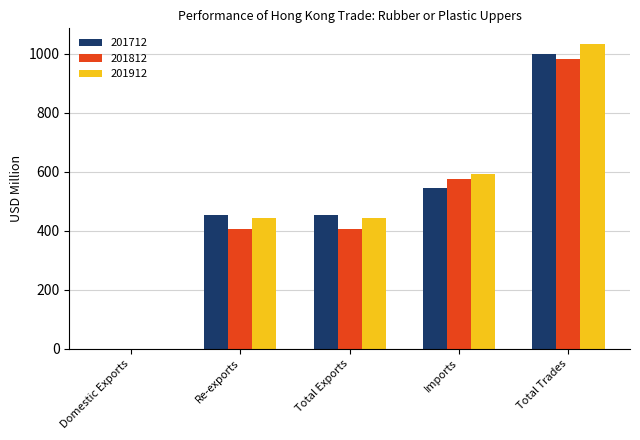

Between Re-exports and Total Trades, which series saw the biggest shift?

201912